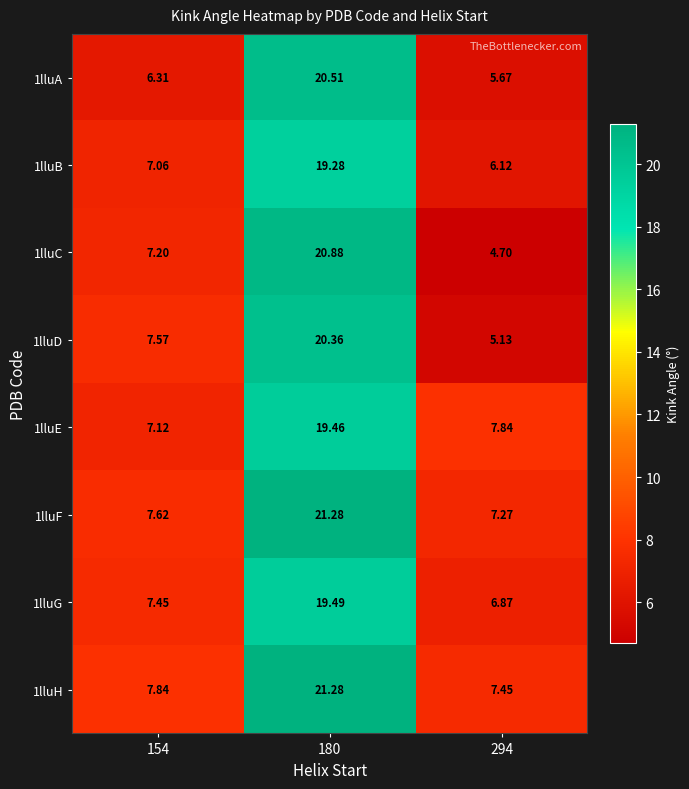

Reading left to right, transcribe all the data shown in this chart.

1lluA: 154=6.3	180=20.5	294=5.7
1lluB: 154=7.1	180=19.3	294=6.1
1lluC: 154=7.2	180=20.9	294=4.7
1lluD: 154=7.6	180=20.4	294=5.1
1lluE: 154=7.1	180=19.5	294=7.8
1lluF: 154=7.6	180=21.3	294=7.3
1lluG: 154=7.5	180=19.5	294=6.9
1lluH: 154=7.8	180=21.3	294=7.5